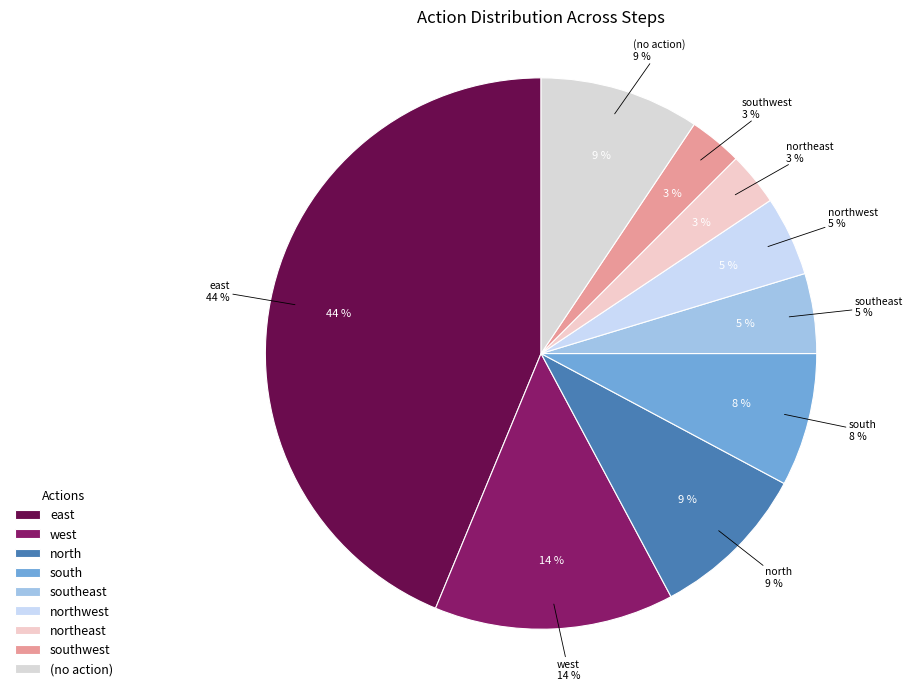

To the nearest percent, what percentage of the pie is northeast?

3%